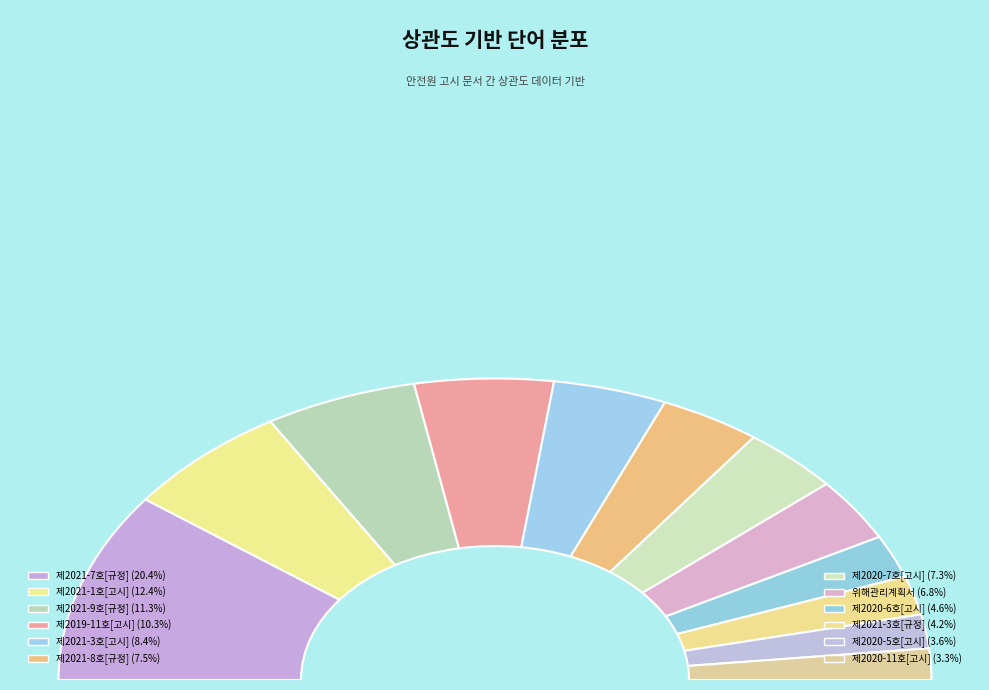

What is the smallest slice in the pie chart?

안전원고시 제2020-11호[고시]